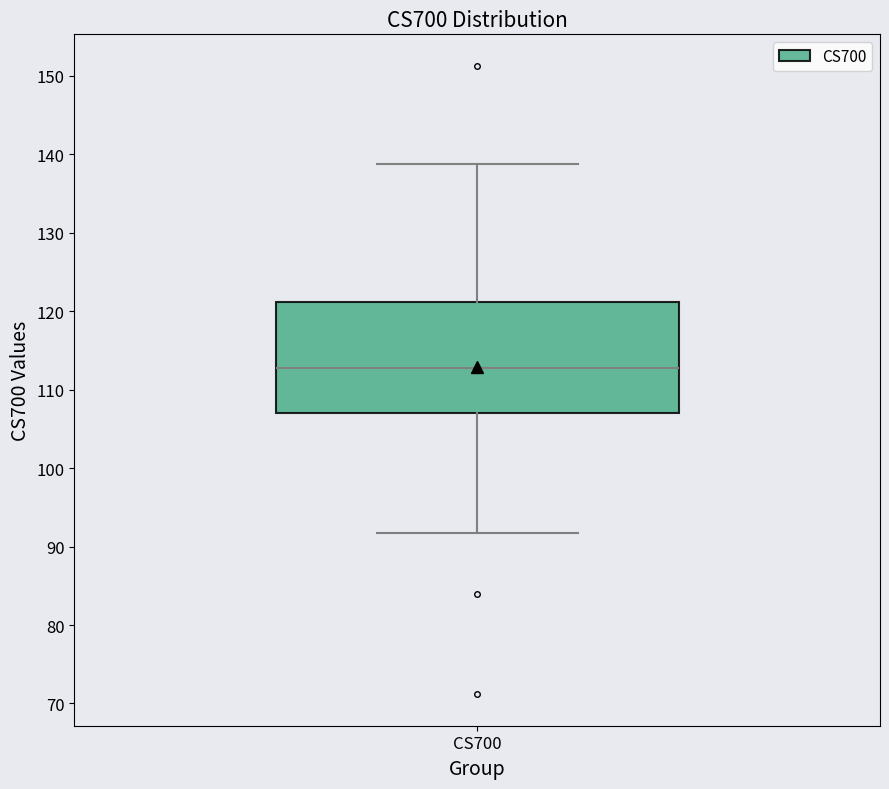

Transcribe this box plot: give where the median line is, the range the box spans, and where the two whiskers end, as read against the y-axis. The values are not printed on the chart, so give them approximately, as read against the axis.

median 113, box 107 to 121, whiskers 92 to 139